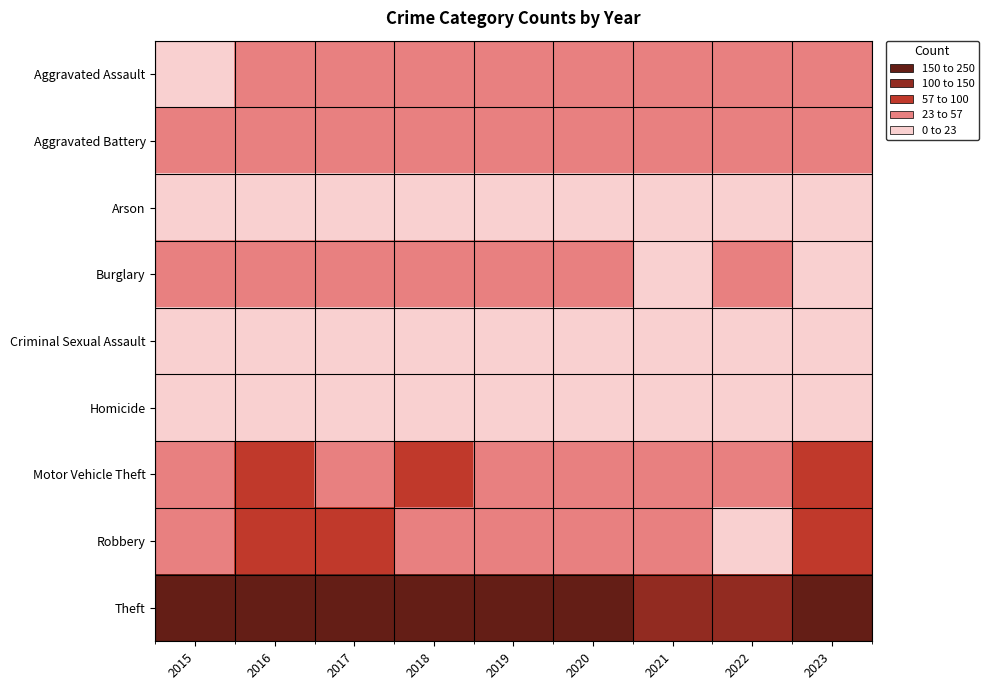

What is the total value across all series at 2023?

451